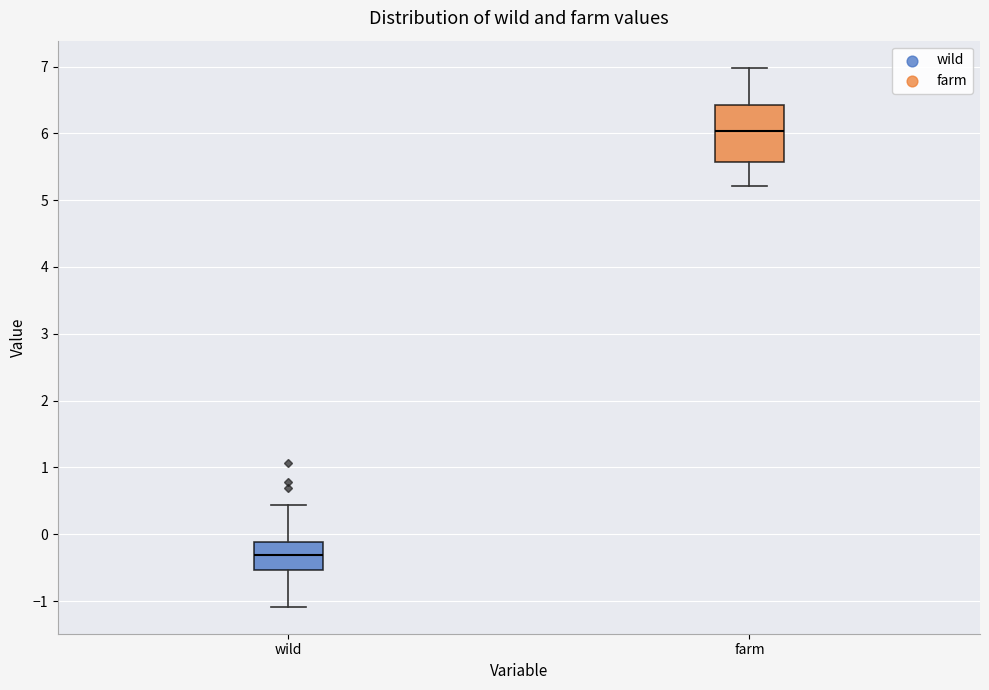

Where does the upper whisker of the box for farm end on the y-axis? The values are not printed on the chart, so give them approximately, as read against the axis.

7.0